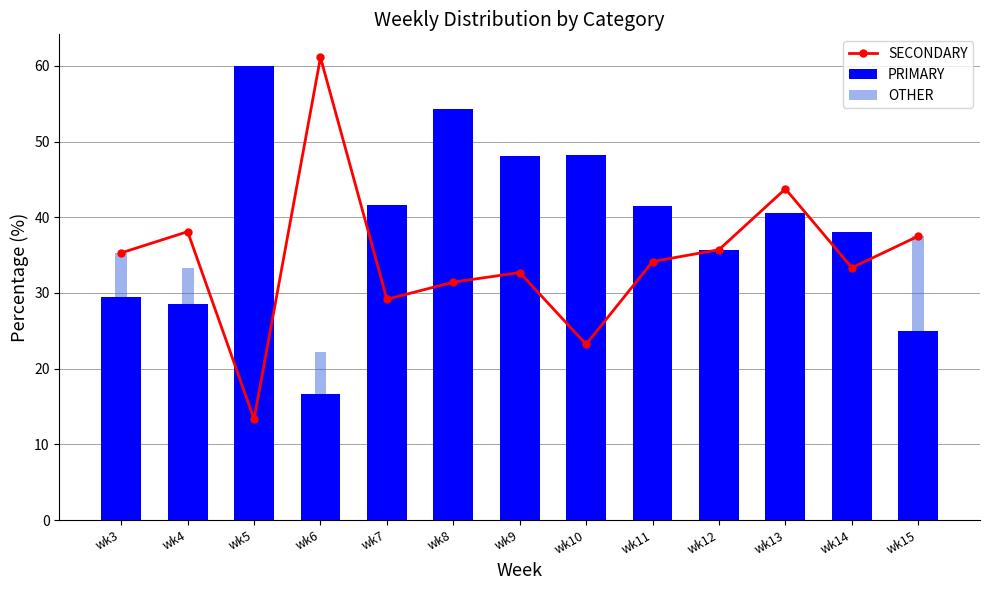

Rank the series at wk14 from highest to lowest value.

PRIMARY, SECONDARY, OTHER